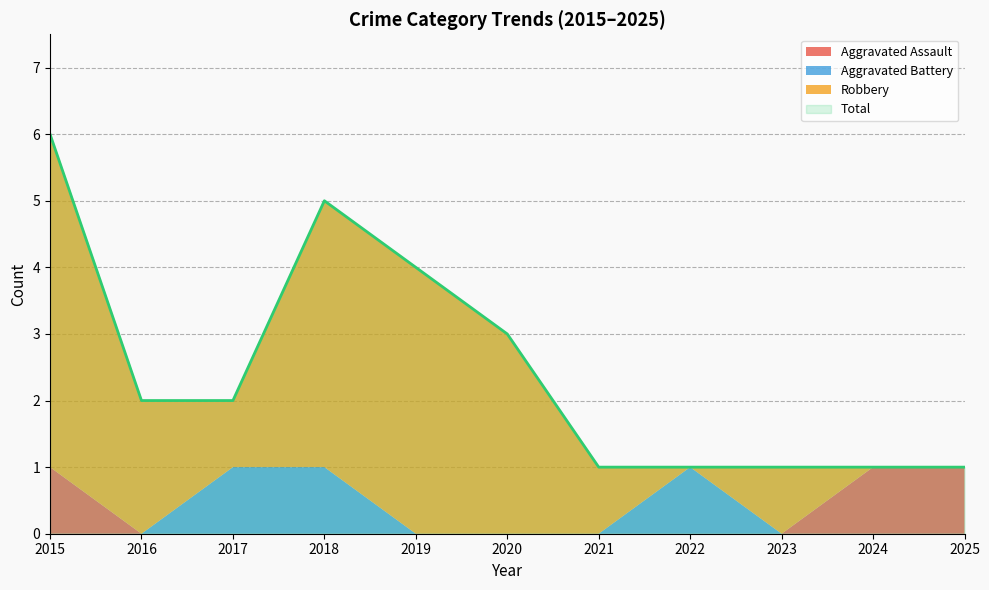

What is the difference between the Aggravated Assault values at 2021 and 2024?

1